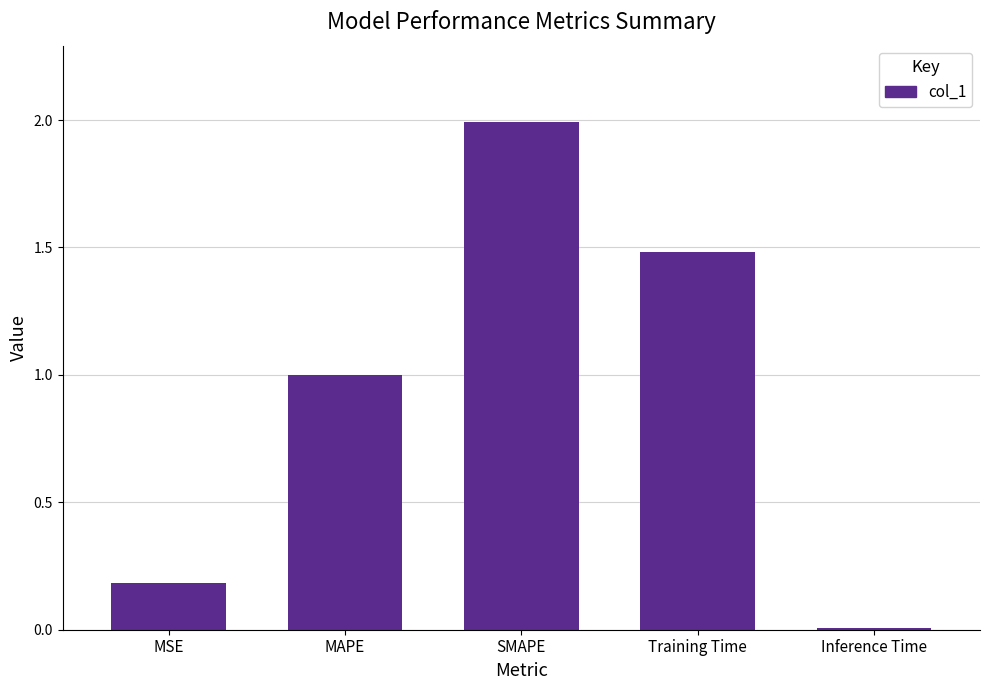

Is it true that the value at Training Time is 0.5?

False